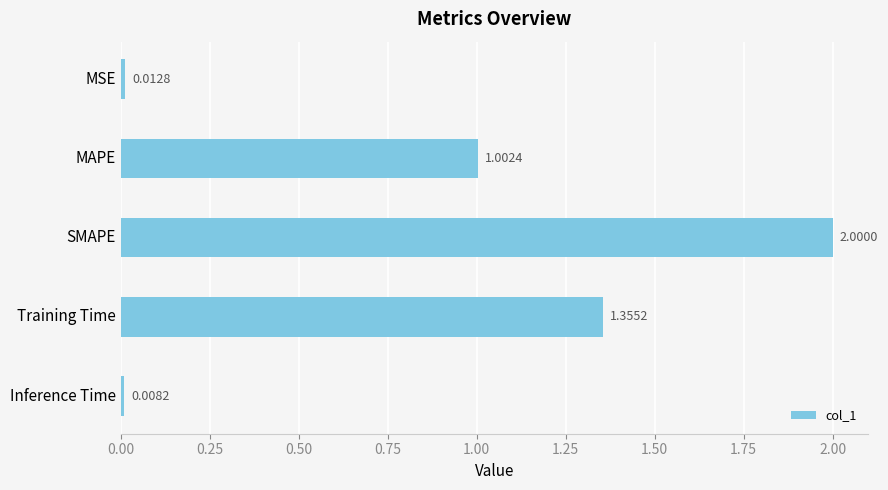

What is the change in value from MSE to Training Time?

+1.3